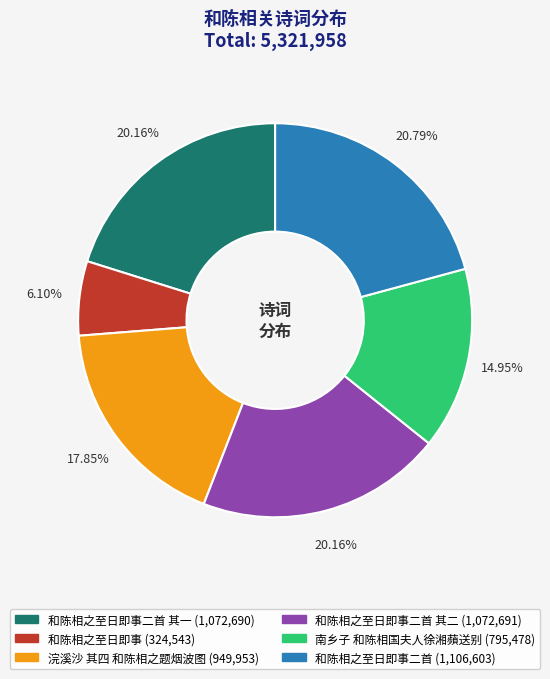

Is there a majority slice in this chart?

No